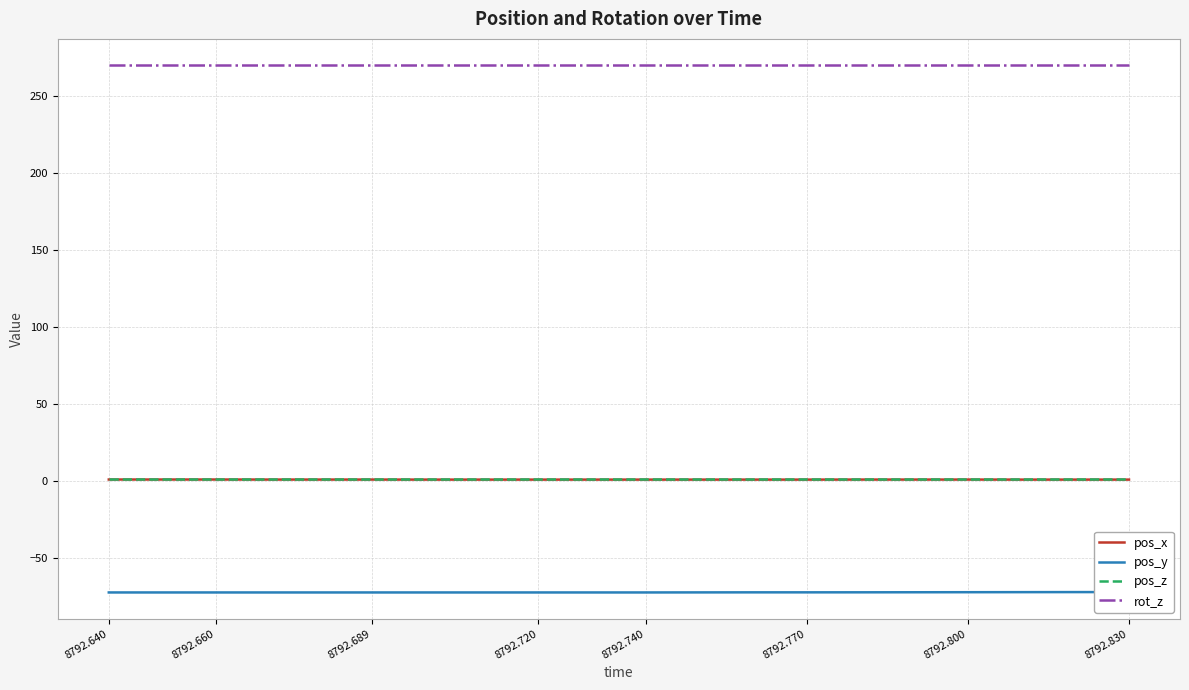

Reading left to right, transcribe all the data shown in this chart.

pos_x: 1.2	1.2	1.2	1.2	1.2	1.2	1.1	1.1	1.1	1.1	1.1	1.1	1.1	1.1	1.2	1.2	1.2	1.1	1.1	1.1
pos_y: -72.1	-72.1	-72.1	-72.1	-72.1	-72.1	-72.1	-72.1	-72.1	-72.1	-72.1	-72.1	-72.0	-72.0	-72.0	-72.0	-71.9	-71.9	-71.9	-71.9
pos_z: 1.4	1.4	1.4	1.4	1.4	1.4	1.4	1.4	1.4	1.4	1.4	1.4	1.4	1.4	1.4	1.4	1.4	1.4	1.4	1.4
rot_z: 270.0	270.0	270.0	270.0	270.0	270.0	270.0	270.0	270.0	270.0	270.0	270.0	270.0	270.0	270.0	270.0	270.0	270.0	270.0	270.0